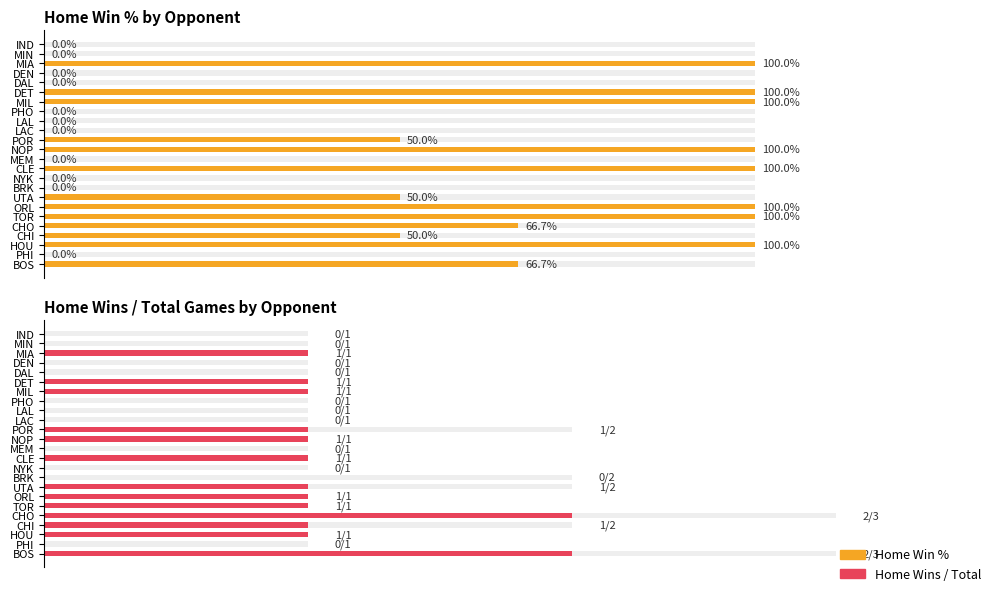

What value does the Home Win % series have at DET?

100.0